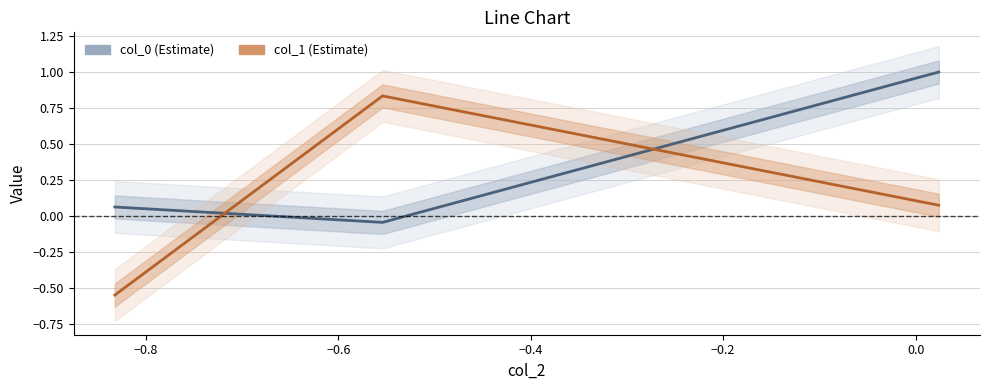

Is this an area chart (filled region under the line)?

No